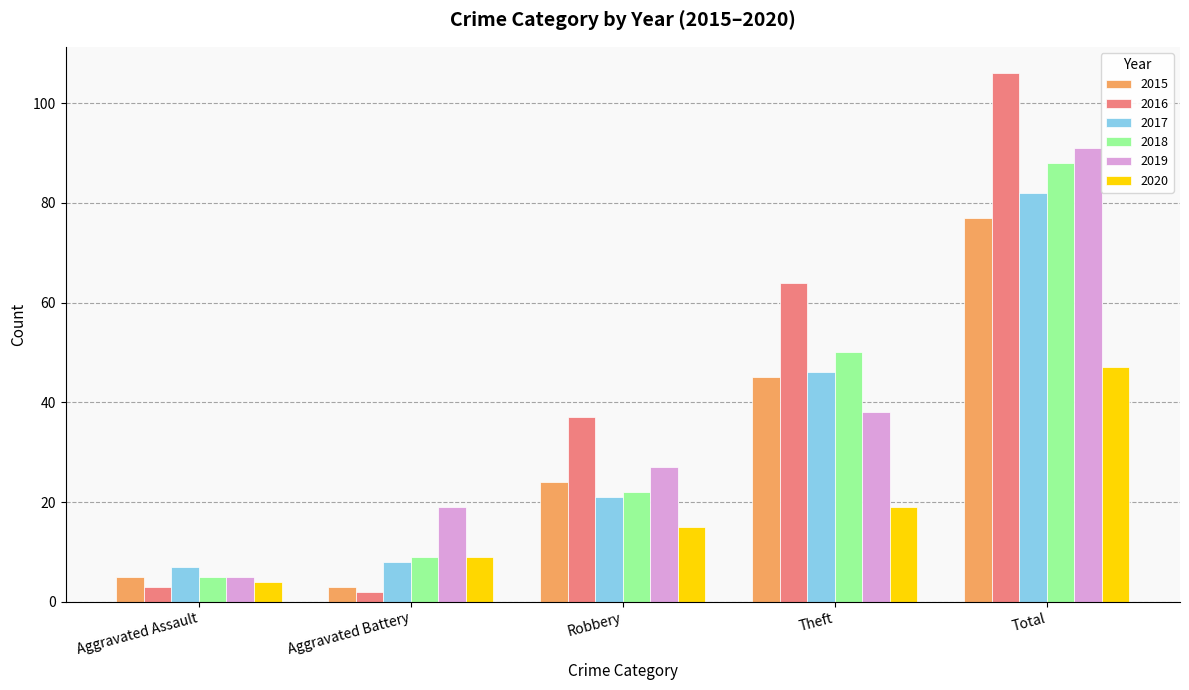

Is it true that 2020 equals 11 at Total?

False